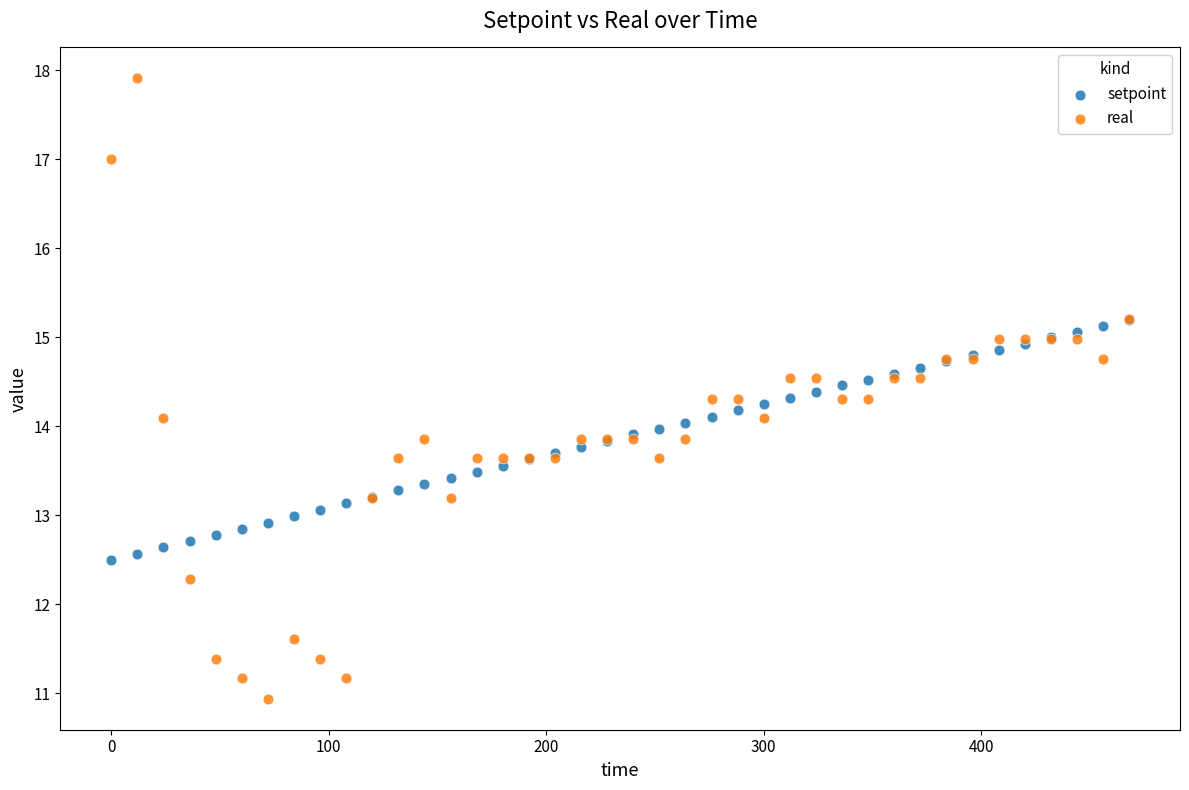

Which series reaches the minimum Y coordinate?

real